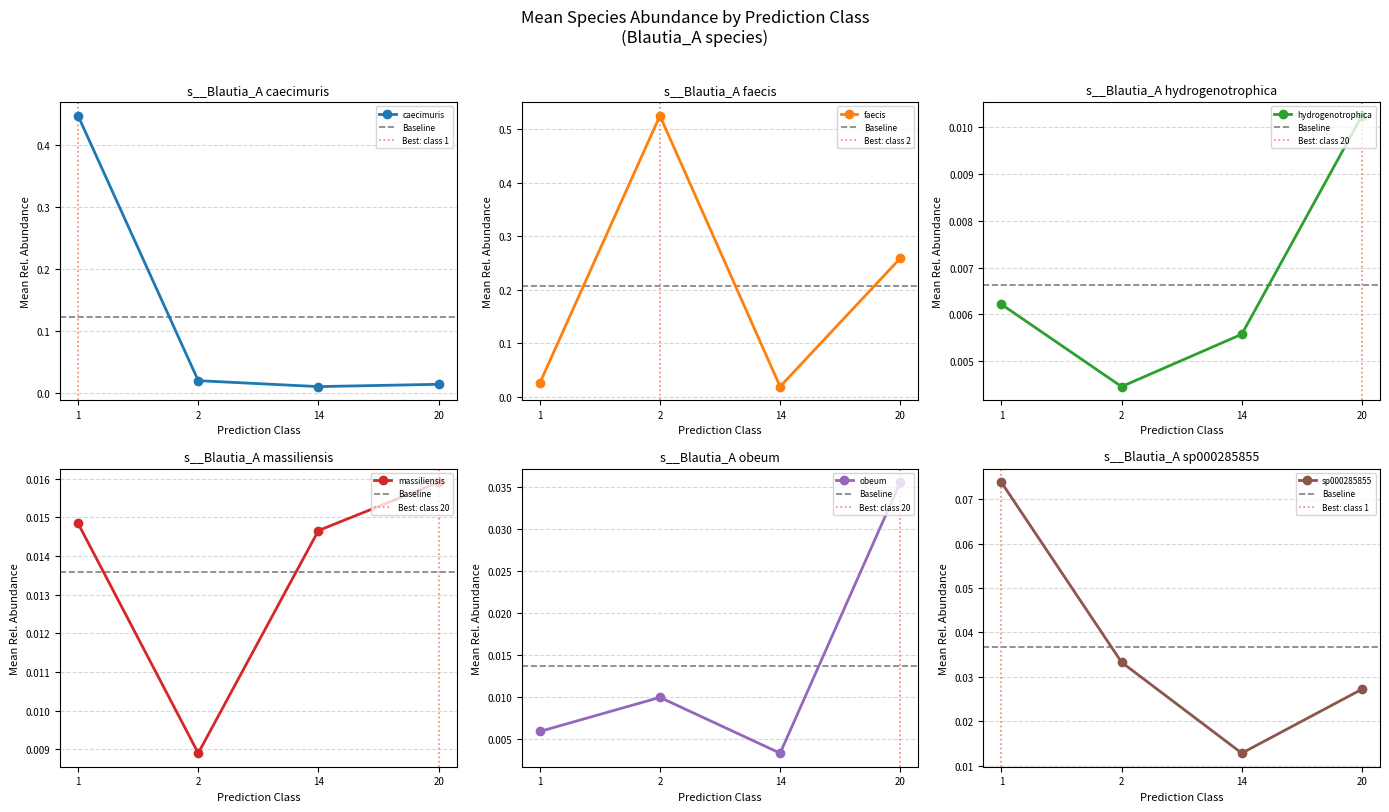

The value of s__Blautia_A caecimuris at 11 is 0.0. True or false?

True